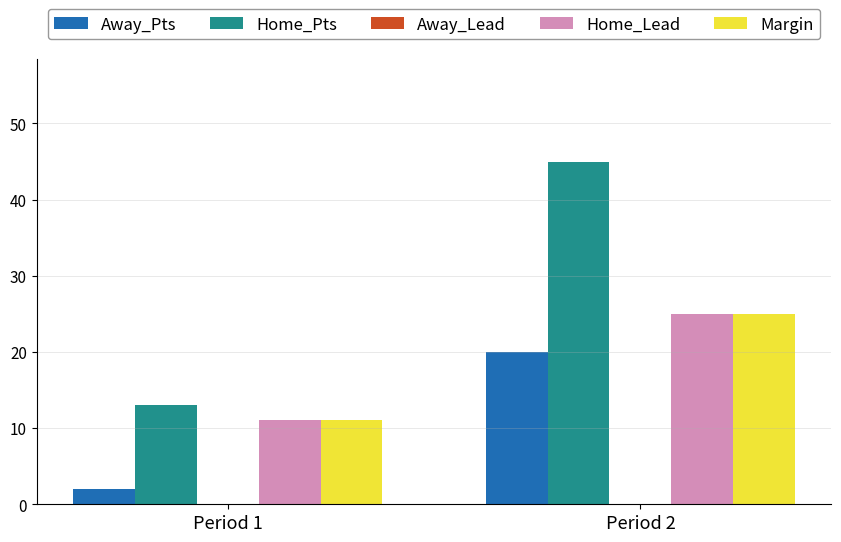

At which category is the sum across all series the highest?

Period 2